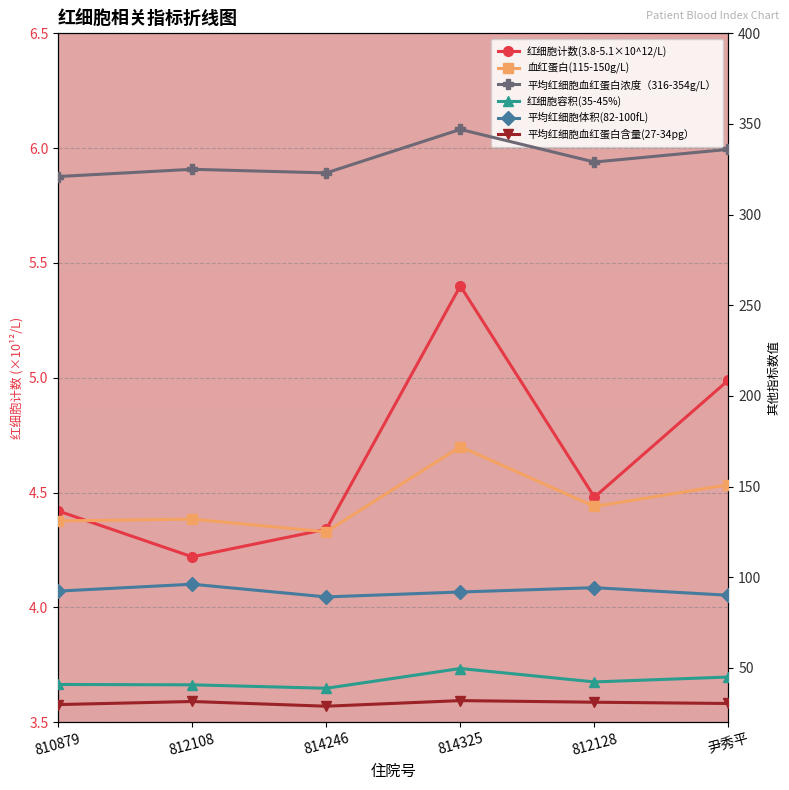

Is it true that 平均红细胞体积(82-100fL) equals 36.8 at 812128?

False